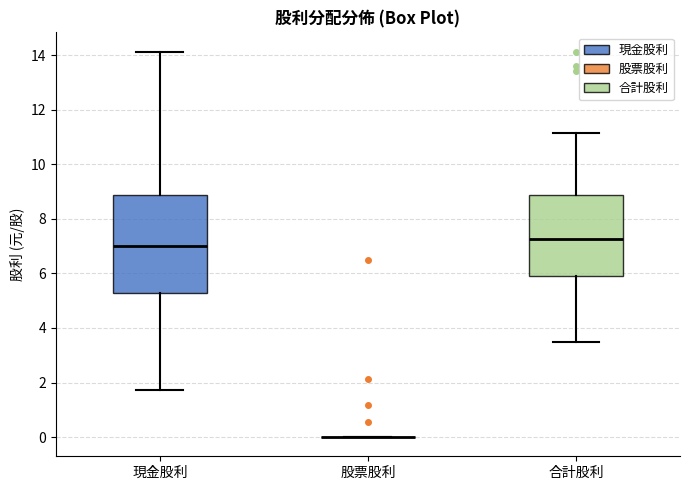

Reading left to right, transcribe this box plot: for each box, give where its median line is, the range the box spans, and where its two whiskers end, as read against the y-axis. The values are not printed on the chart, so give them approximately, as read against the axis.

現金股利: median 7.0, box 5.2 to 8.8, whiskers 1.8 to 14.2
股票股利: box collapsed to a line at 0.0, whiskers 0.0 to 0.0
合計股利: median 7.2, box 6.0 to 8.8, whiskers 3.4 to 11.2